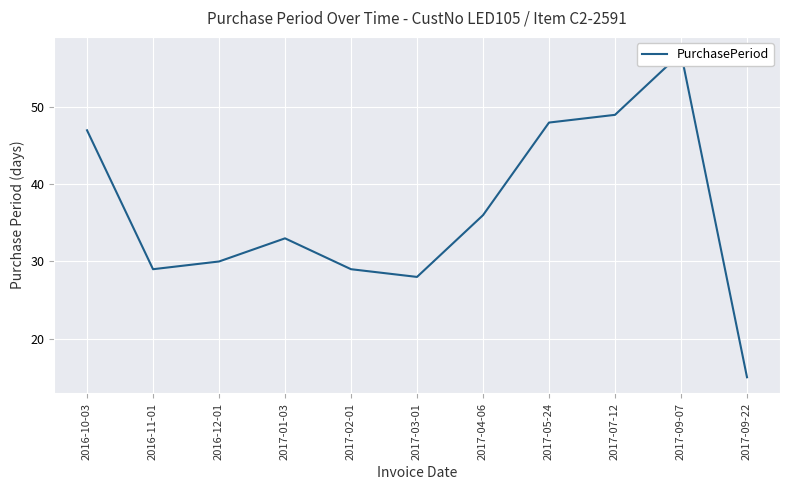

What is the sum of the values at 2017-02-01 and 2017-03-01?

57